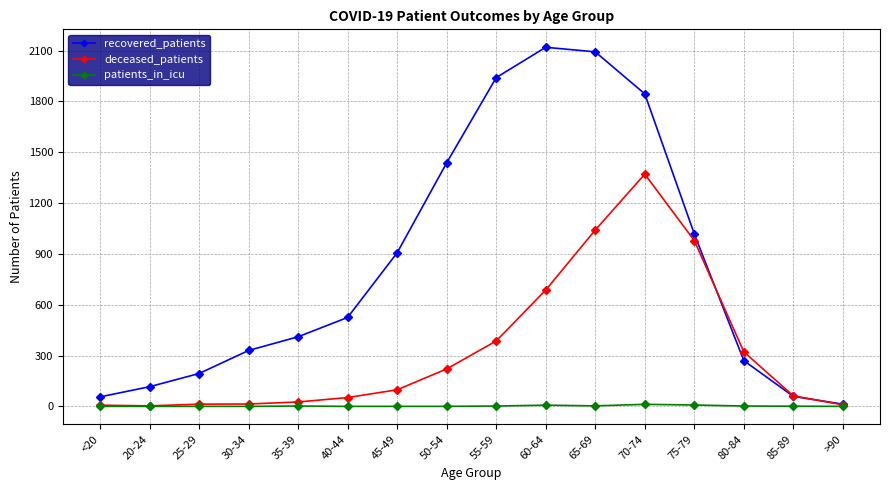

What are all the series names shown in the legend?

recovered_patients, deceased_patients, patients_in_icu